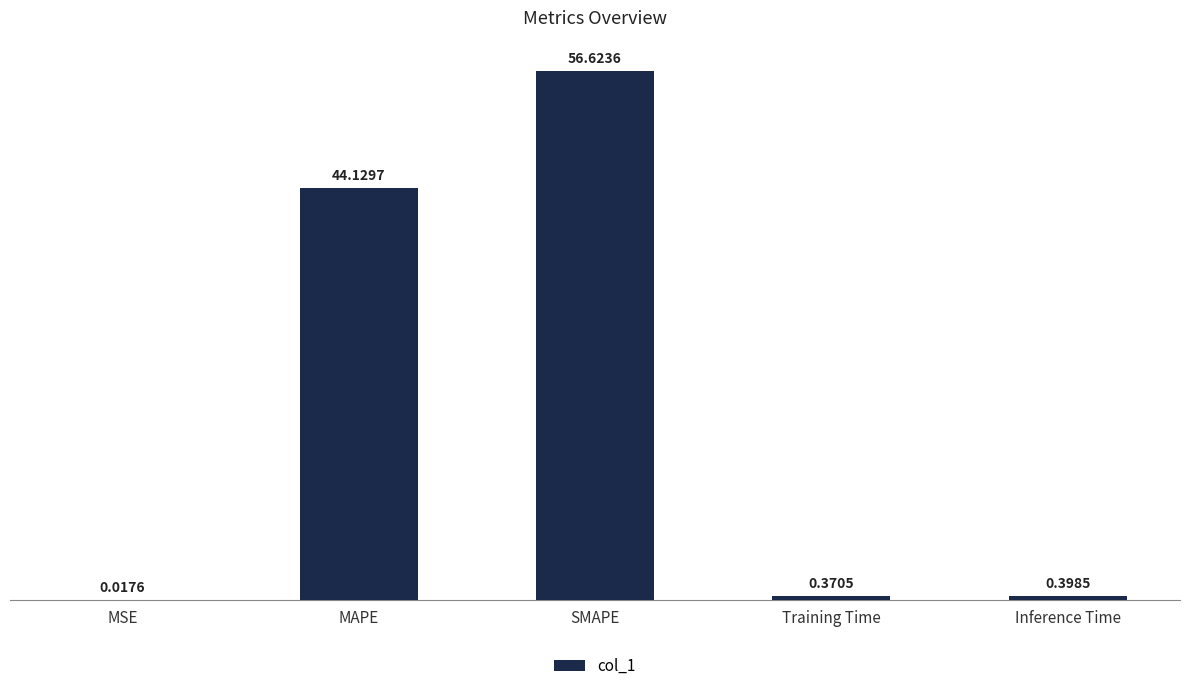

At which label is the value closest to 28?

MAPE